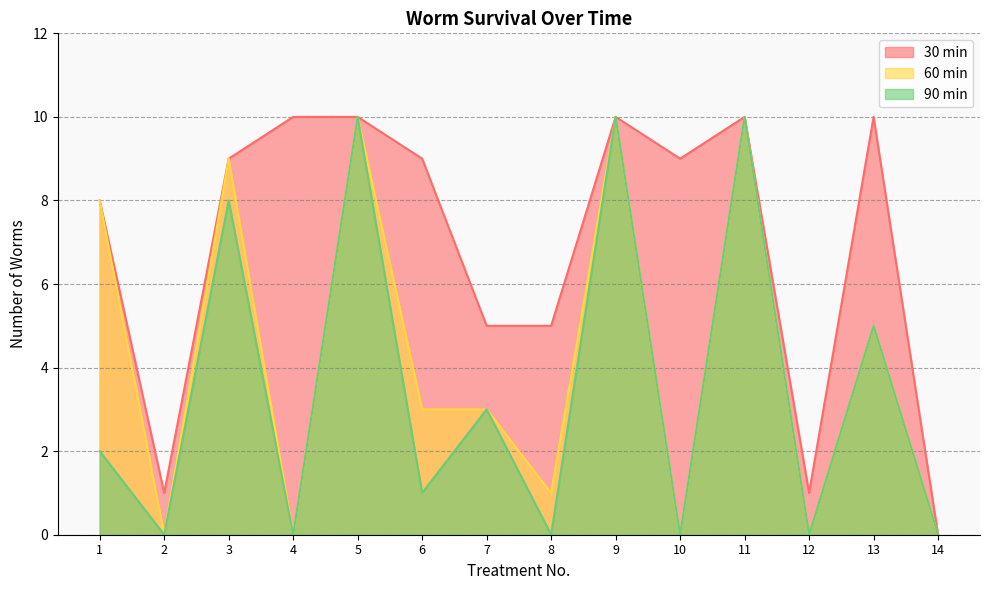

At which category is the sum across all series the highest?

5